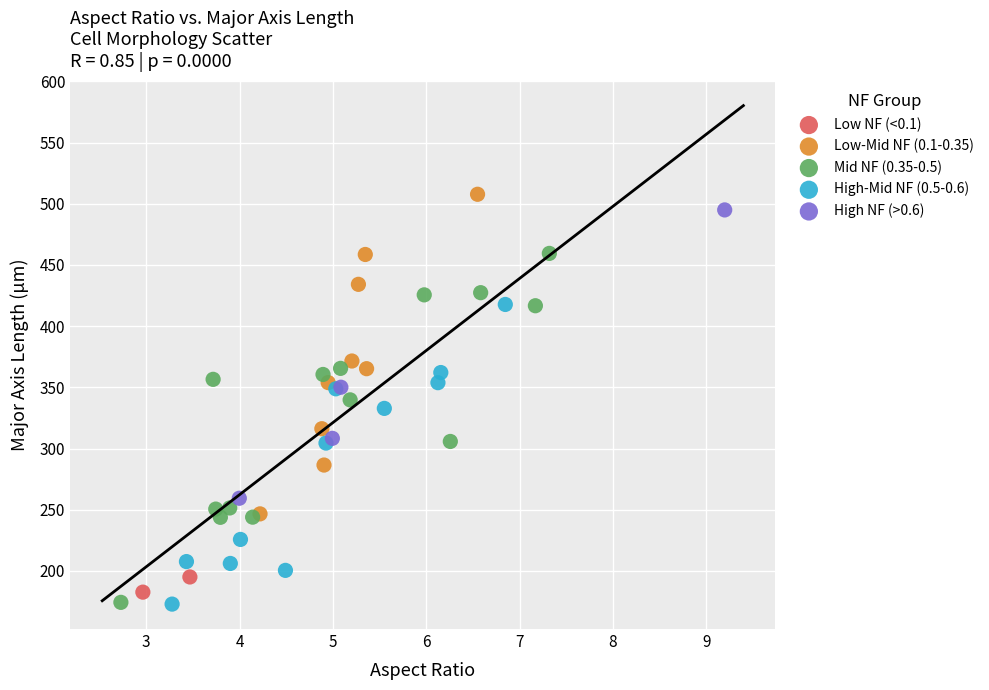

What are all the series names shown in the legend?

Low NF (<0.1), Low-Mid NF (0.1-0.35), Mid NF (0.35-0.5), High-Mid NF (0.5-0.6), High NF (>0.6)